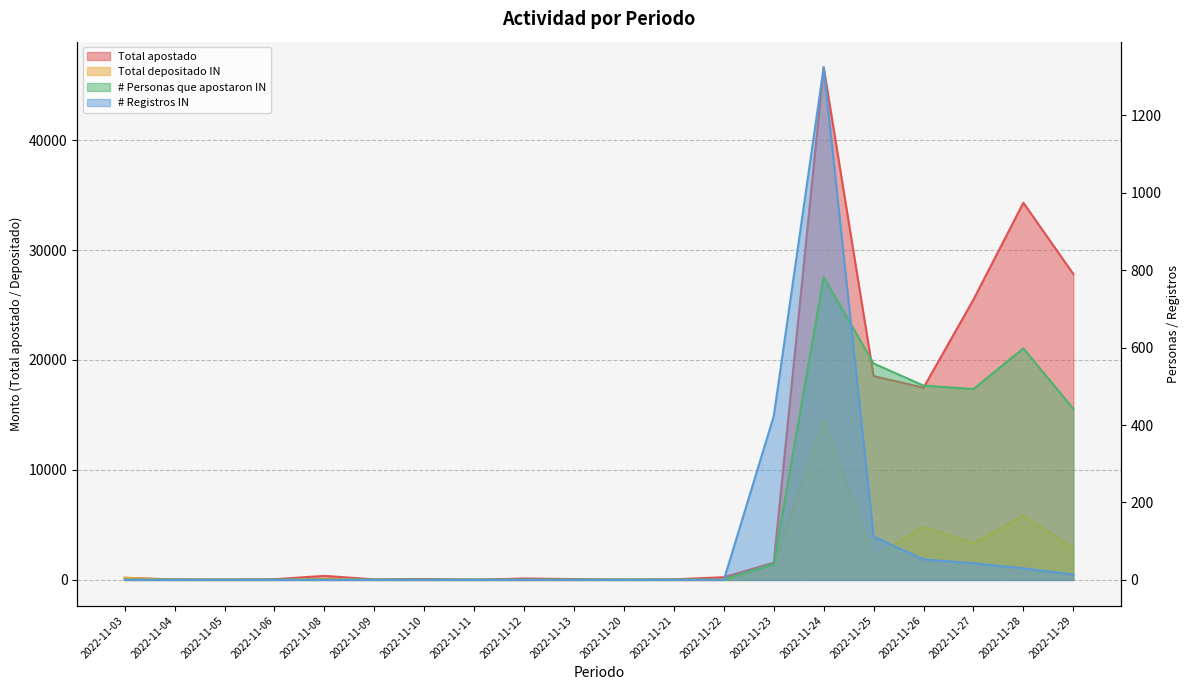

List the labels in order of # Registros IN value, largest first.

2022-11-24, 2022-11-23, 2022-11-25, 2022-11-26, 2022-11-27, 2022-11-28, 2022-11-29, 2022-11-03, 2022-11-04, 2022-11-05, 2022-11-06, 2022-11-08, 2022-11-09, 2022-11-10, 2022-11-11, 2022-11-12, 2022-11-13, 2022-11-20, 2022-11-21, 2022-11-22